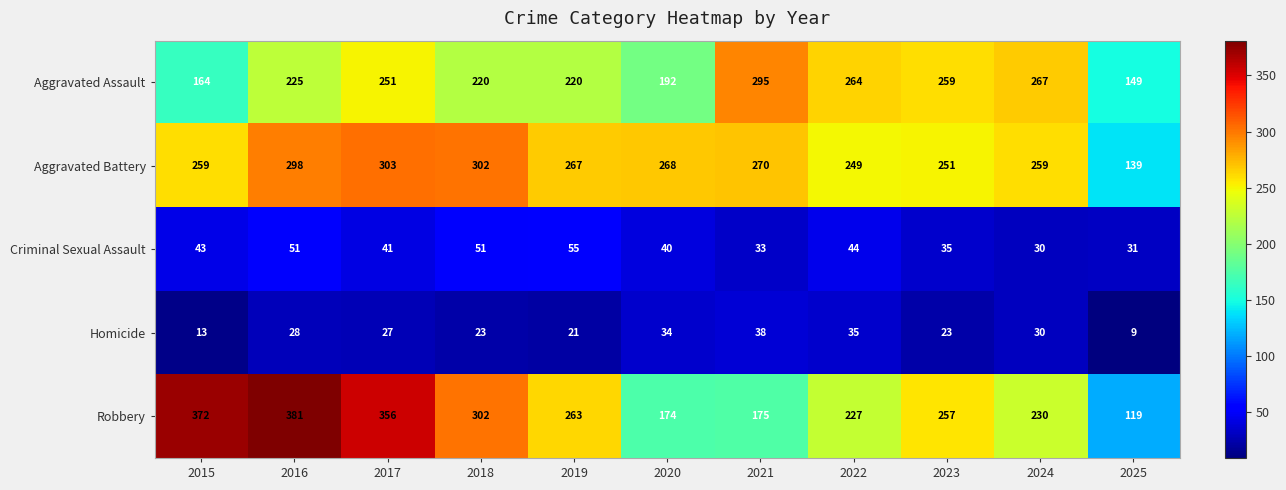

Which series has the largest total across all categories?

Aggravated Battery